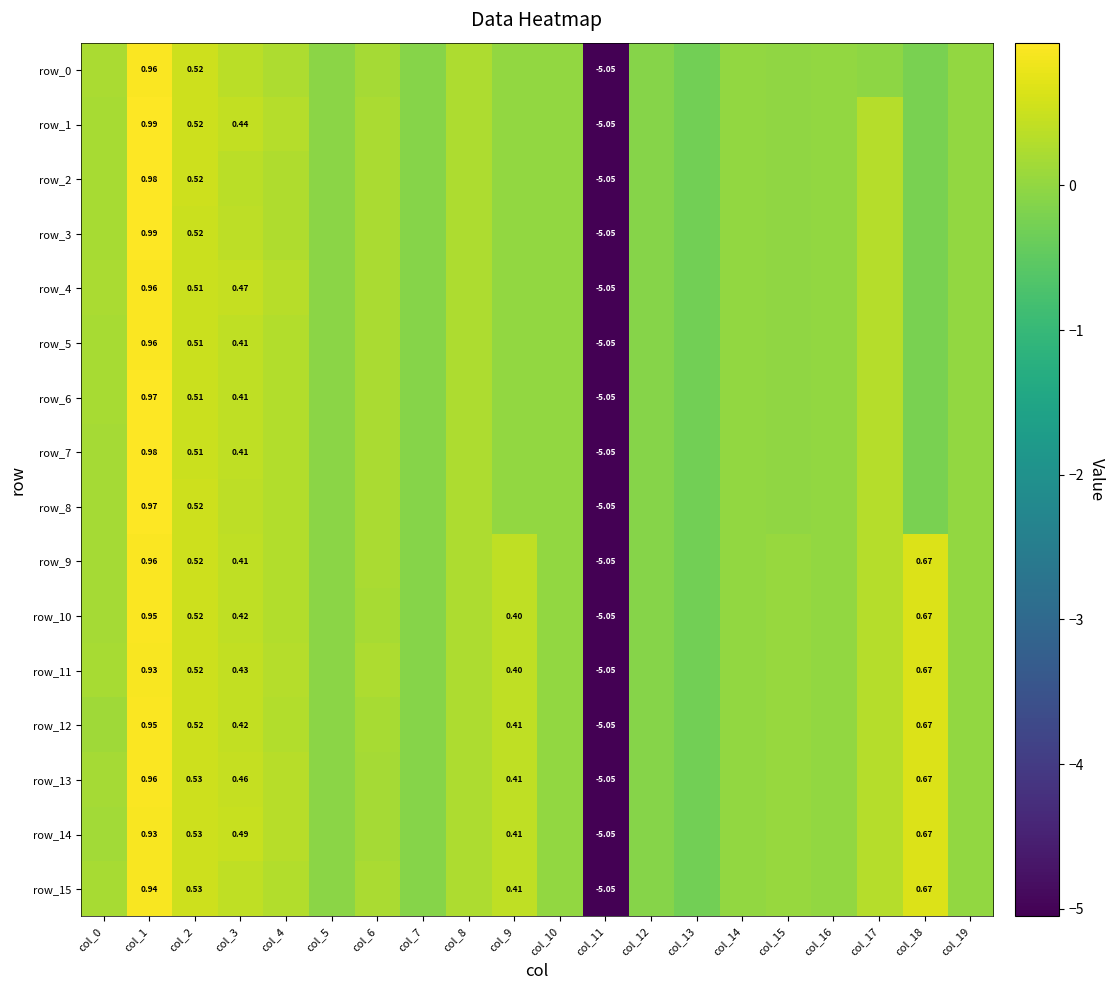

List the series in order of their peak value, highest first.

row_1, row_3, row_2, row_7, row_6, row_8, row_0, row_4, row_5, row_13, row_9, row_10, row_12, row_15, row_11, row_14